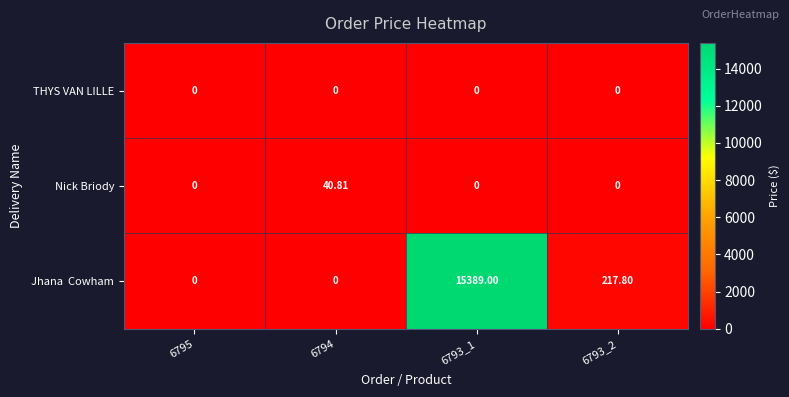

Between 6795 and 6794, which series saw the biggest shift?

Nick Briody